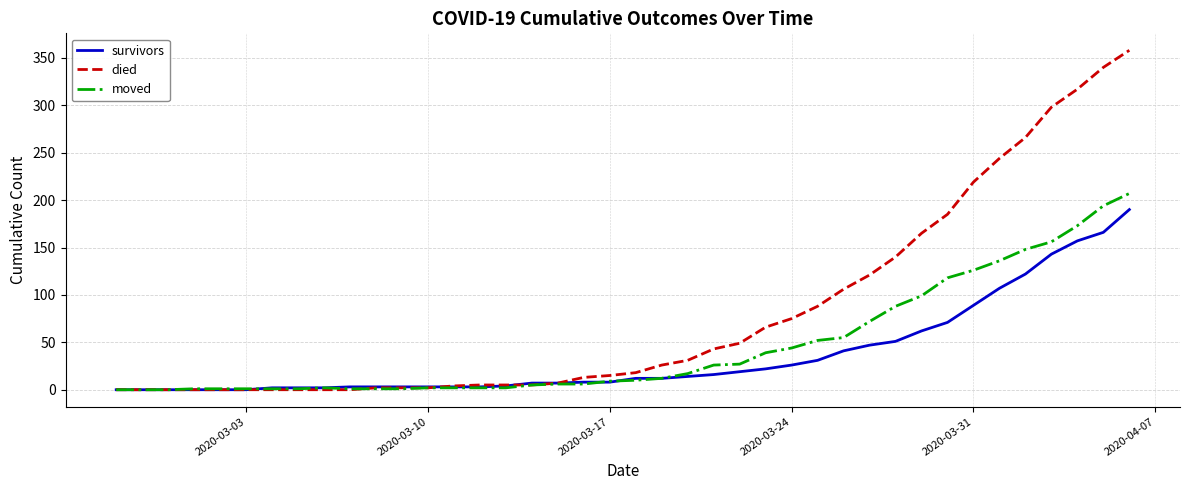

Which series has the largest range (max minus min)?

died